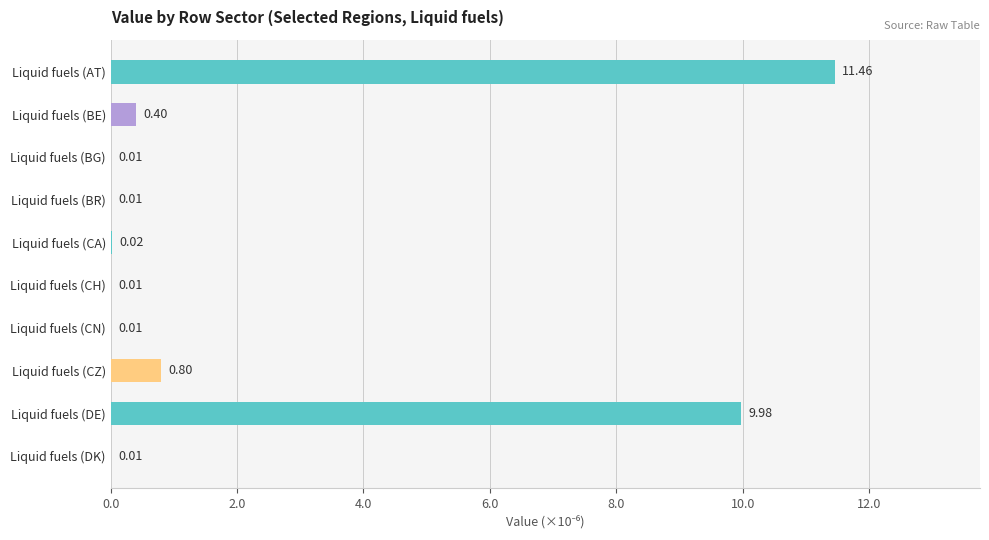

Which category has the highest value across all series?

Liquid fuels (AT)